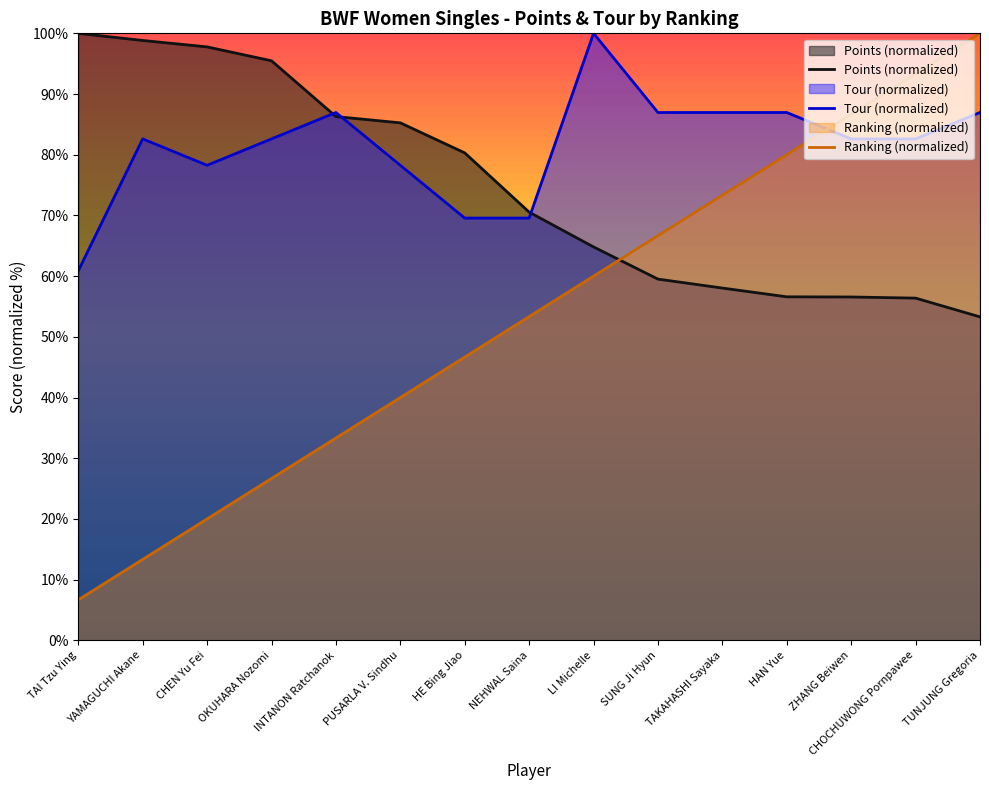

Reading left to right, transcribe all the data shown in this chart.

Points (normalized): 100.0	98.8	97.8	95.5	86.3	85.3	80.3	70.5	64.8	59.5	58.0	56.6	56.6	56.4	53.3
Tour (normalized): 60.9	82.6	78.3	82.6	87.0	78.3	69.6	69.6	100.0	87.0	87.0	87.0	82.6	82.6	87.0
Ranking (normalized): 6.7	13.3	20.0	26.7	33.3	40.0	46.7	53.3	60.0	66.7	73.3	80.0	86.7	93.3	100.0